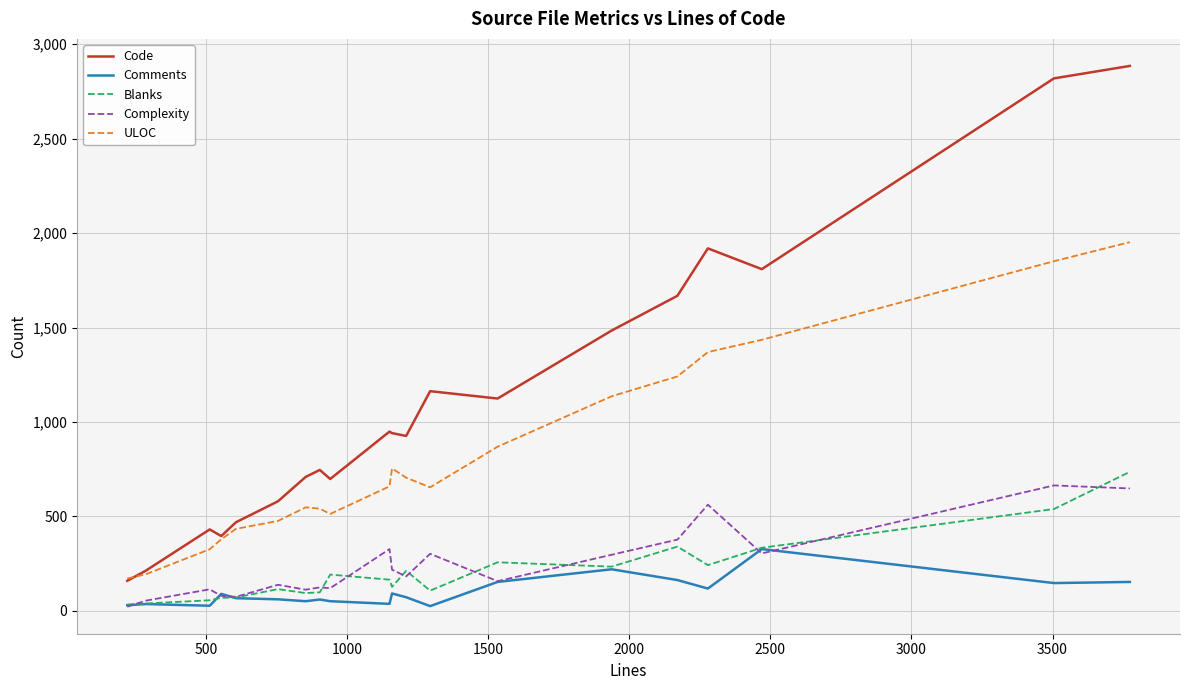

Which series has the largest range (max minus min)?

Code